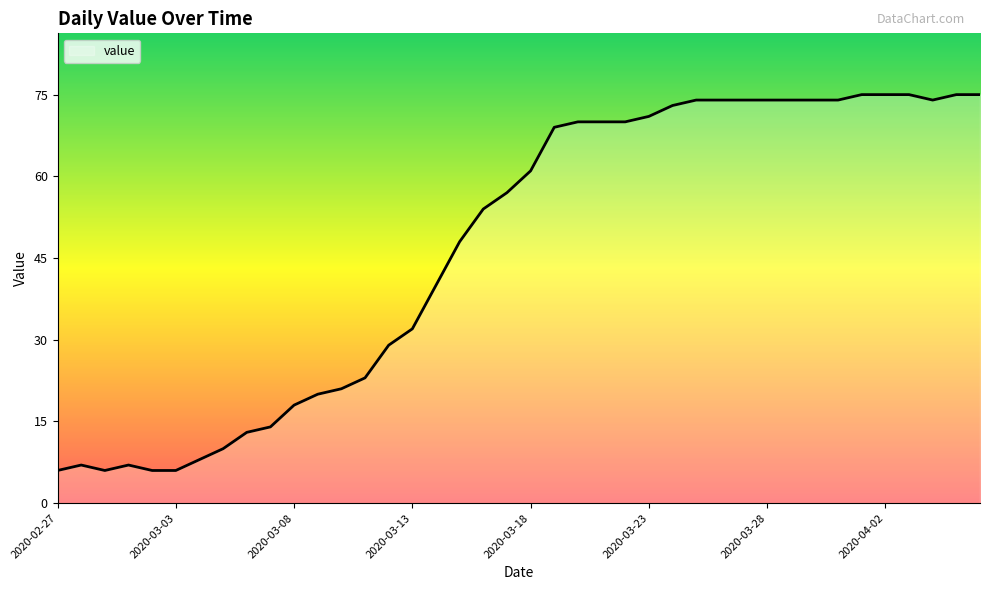

What is the maximum value shown in the chart?

75